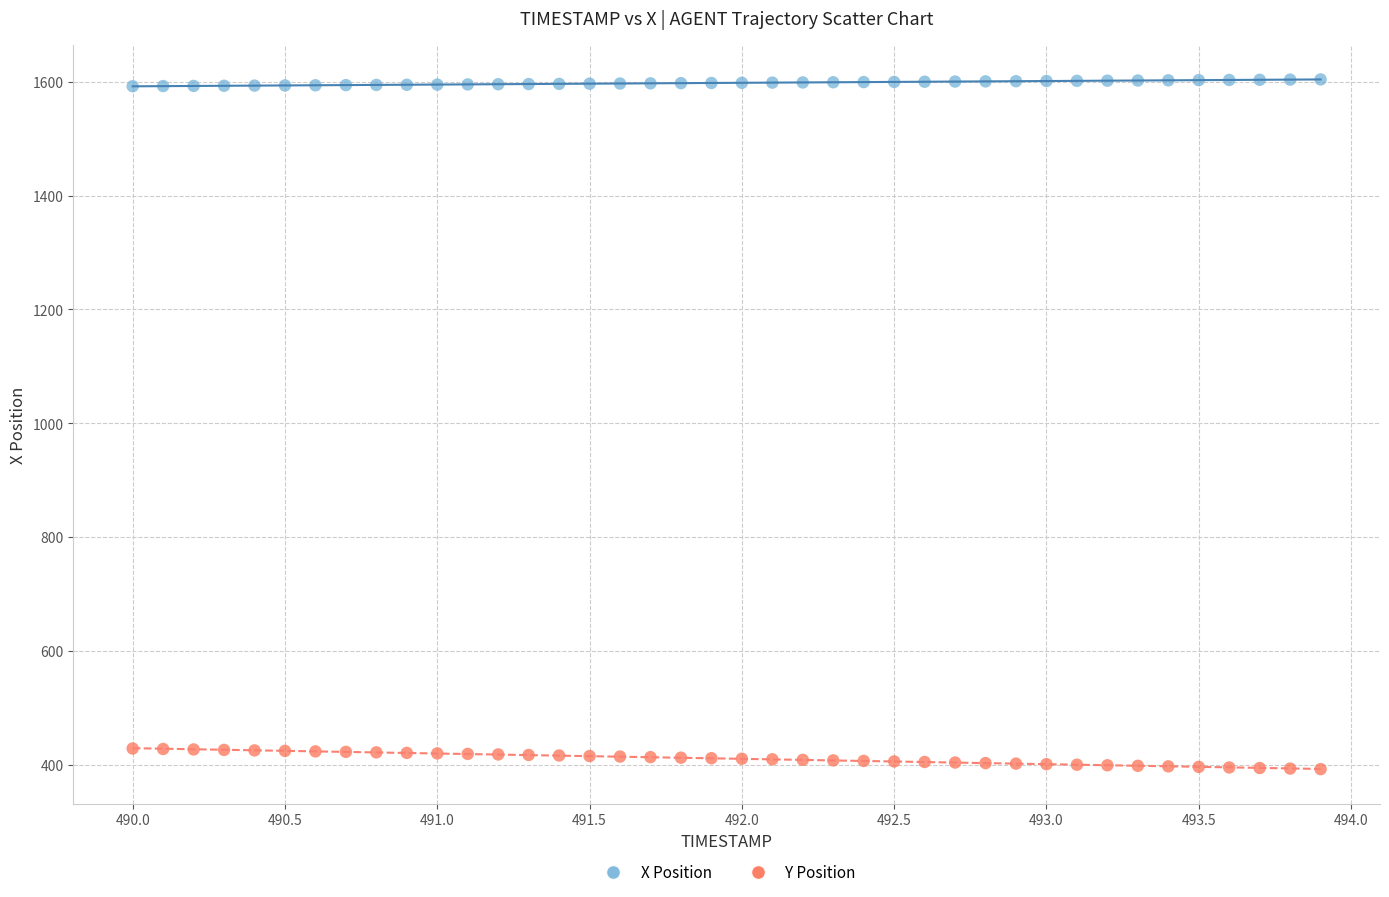

Across all data points, what is the range of X values (max minus min)?

3.9